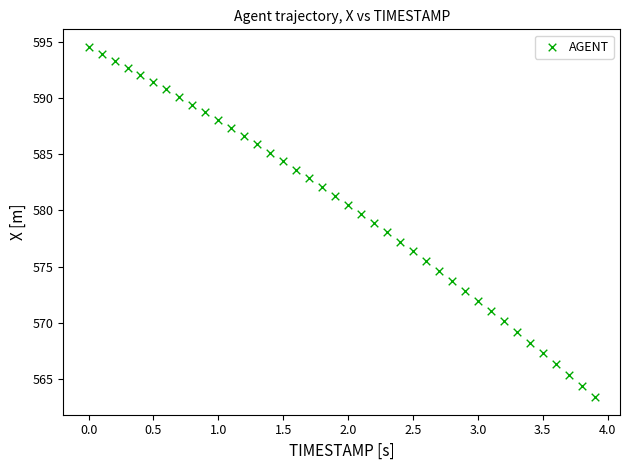

What is the range of X values (max minus min)?

3.9